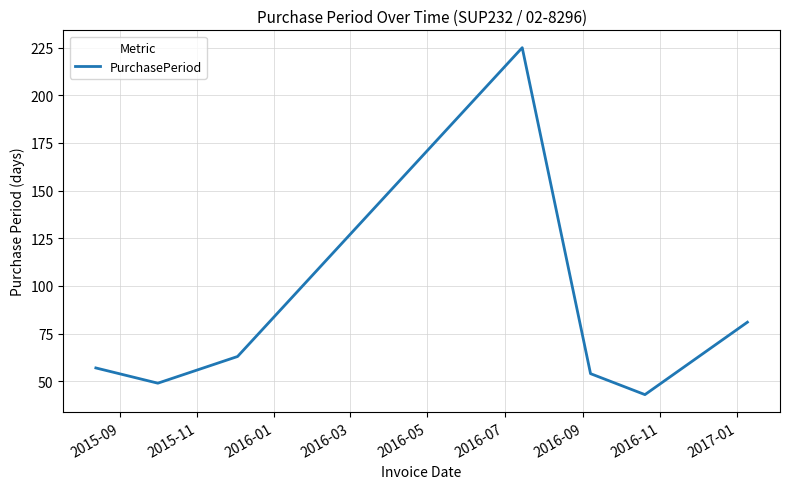

Count the number of categories in the chart.

7